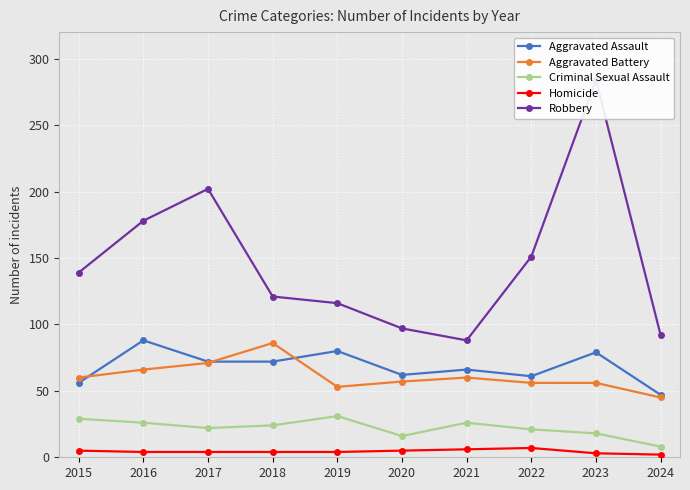

What is the sum of all Aggravated Assault values?

683